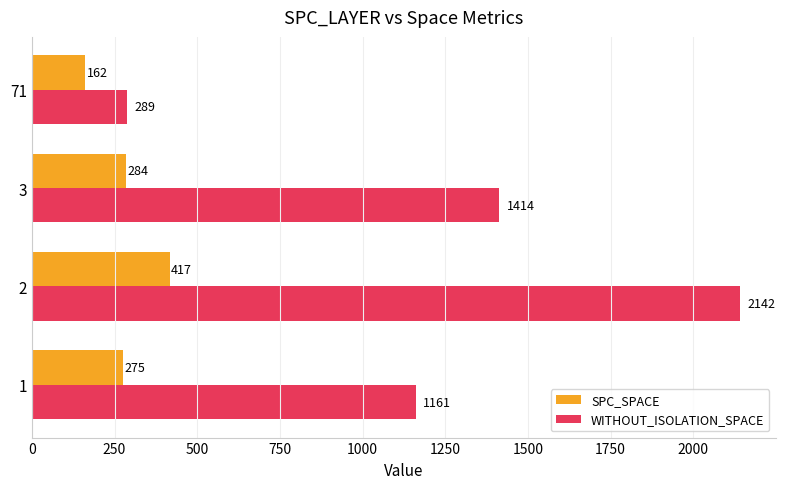

At which category is the sum across all series the highest?

2